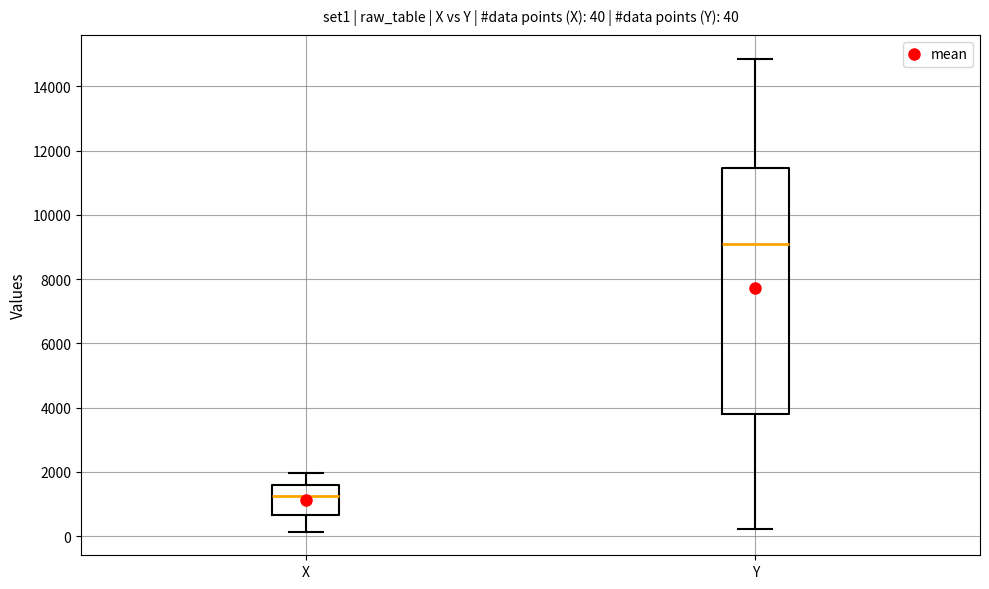

Which box is the tallest, from its lower edge to its upper edge?

Y